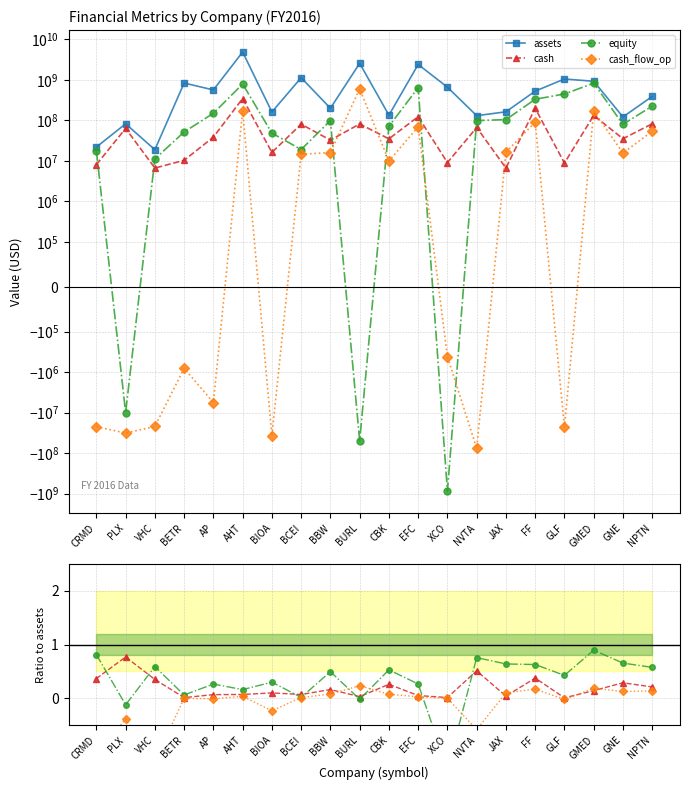

At VHC, list the series in order from largest to smallest.

assets, equity, cash, cash_flow_op